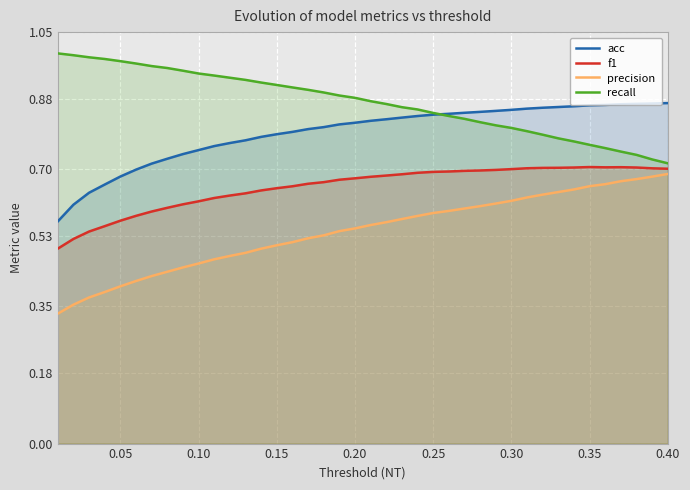

List the series in order of their overall mean, lowest first.

precision, f1, acc, recall